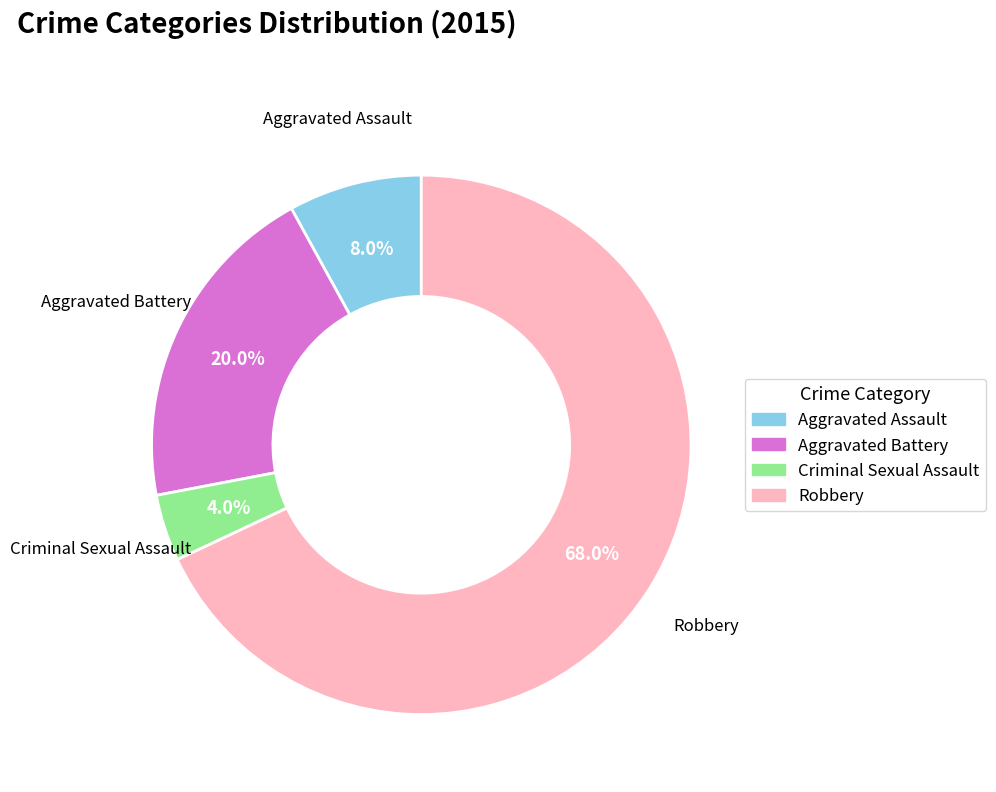

Between Robbery and Aggravated Battery, which is larger?

Robbery